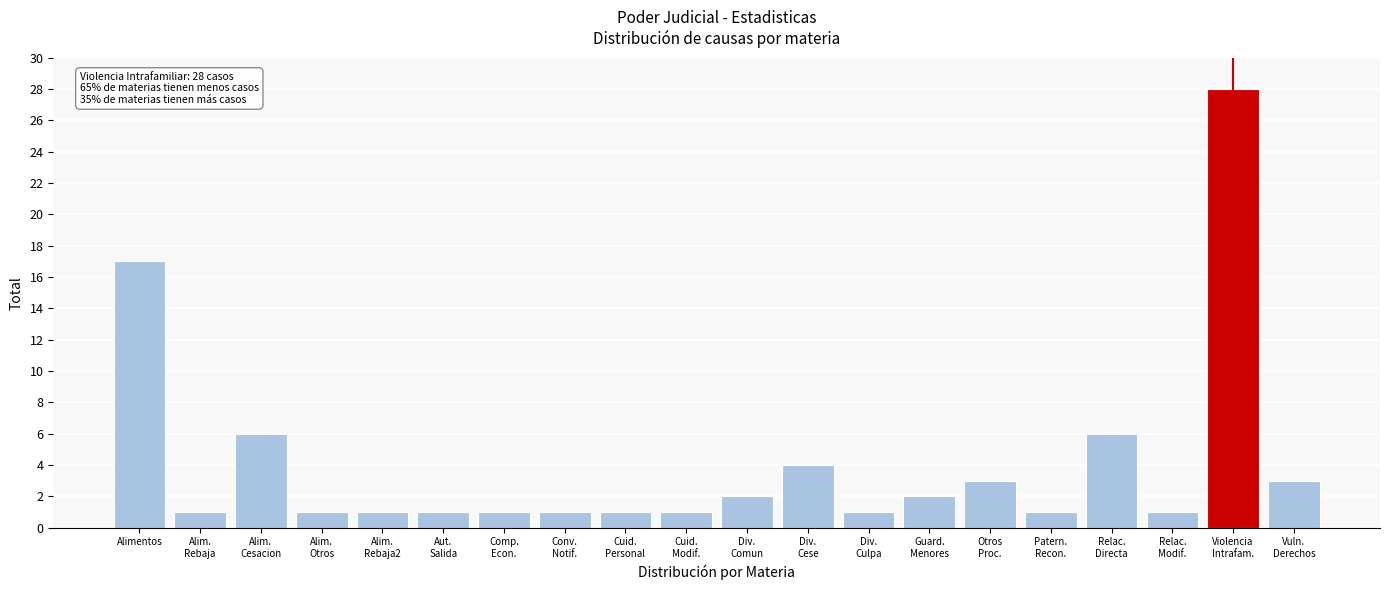

Reading left to right, list all the values displayed in this chart.

17	1	6	1	1	1	1	1	1	1	2	4	1	2	3	1	6	1	28	3